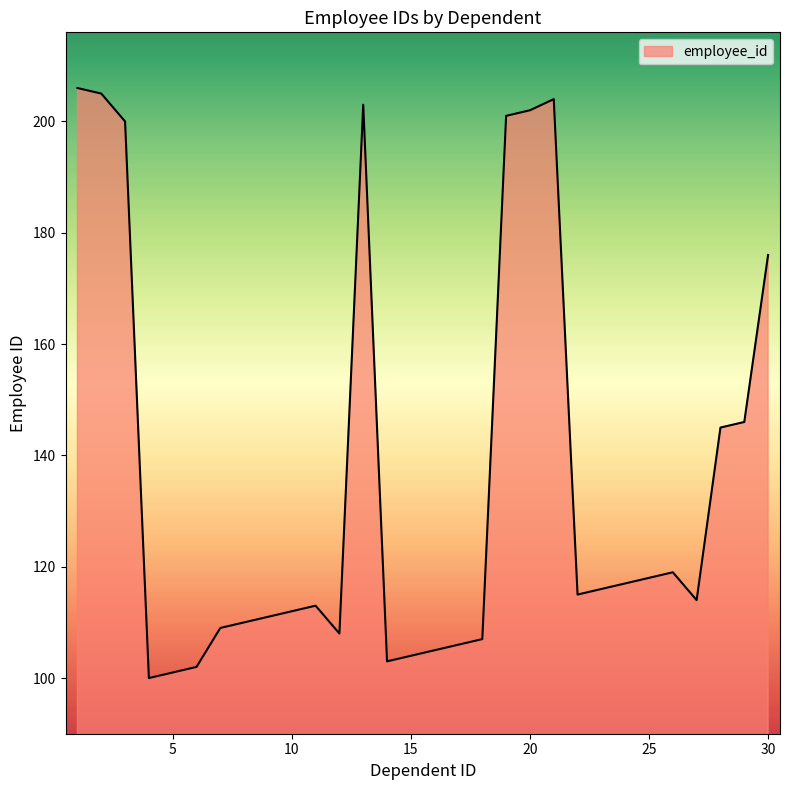

What is the greatest value displayed?

206